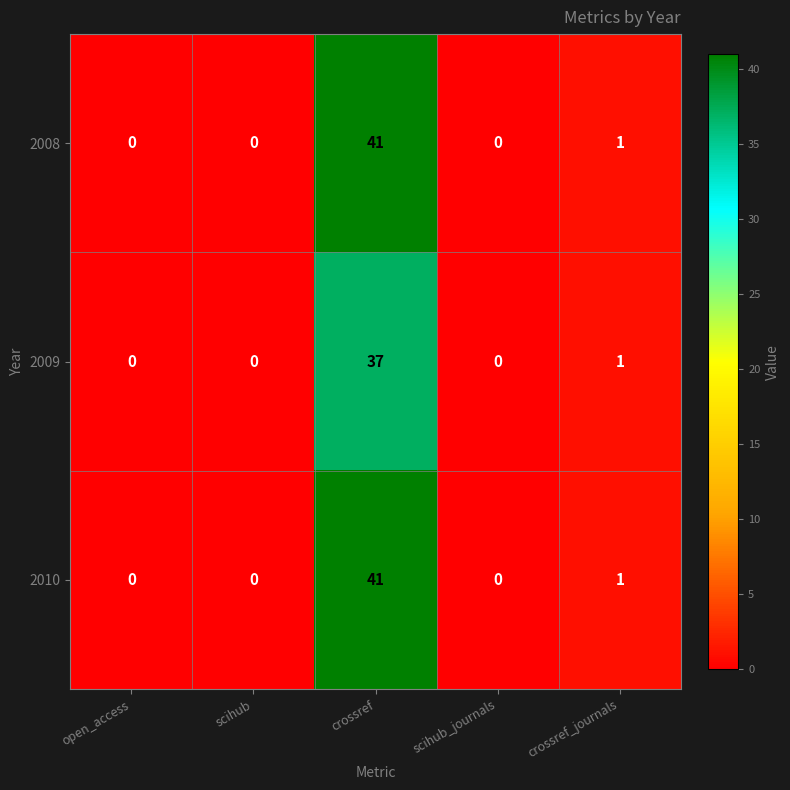

At which category is the sum across all series the highest?

crossref